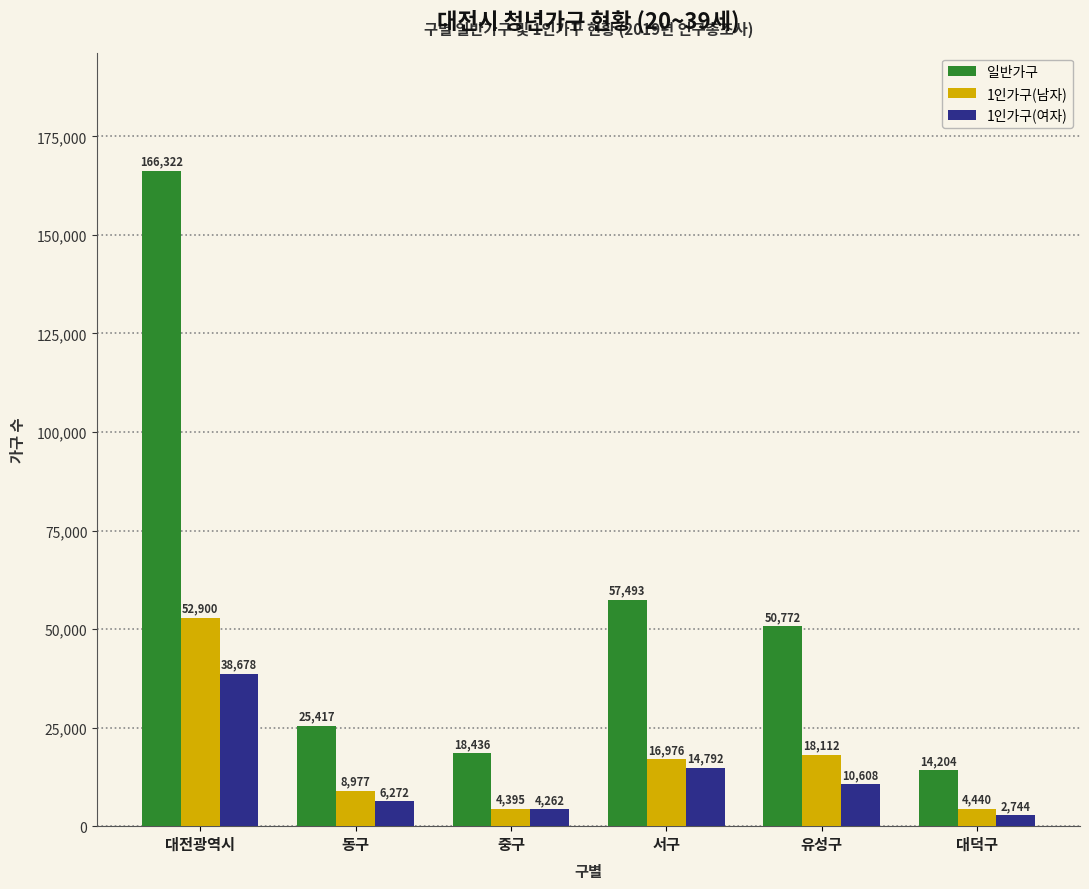

Which series has the largest range (max minus min)?

일반가구